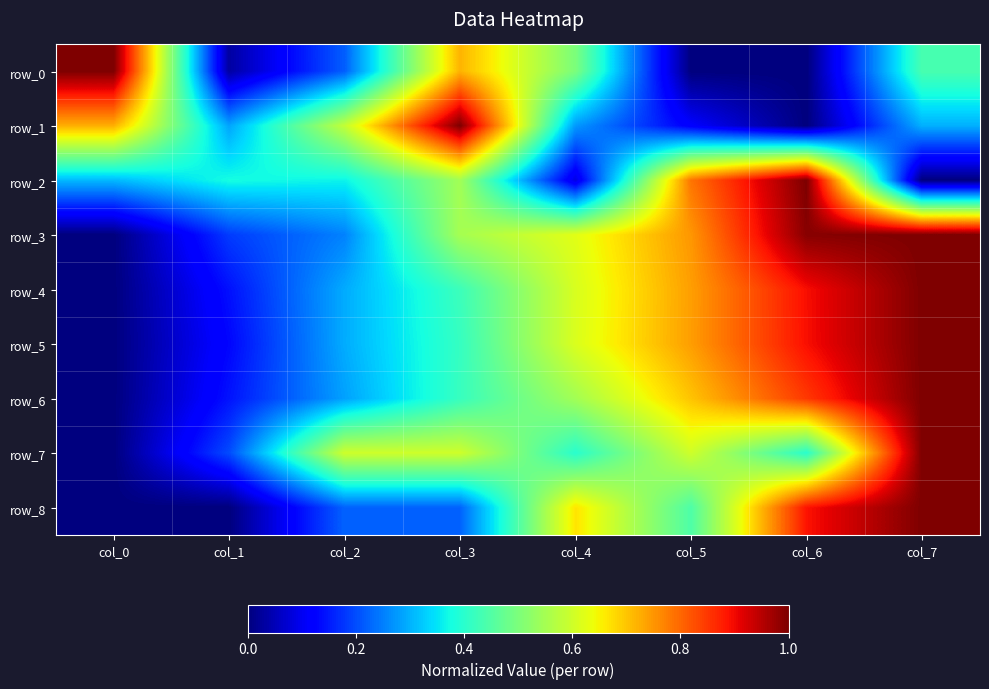

What is the difference between the row_8 values at col_6 and col_7?

0.1